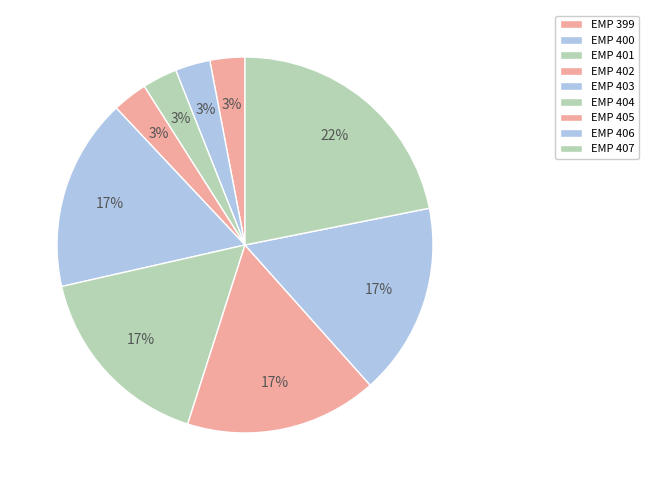

Is there any slice that represents more than half of the pie?

No